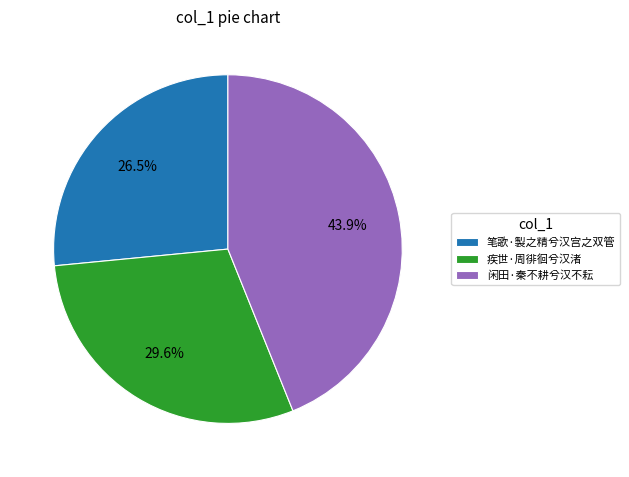

What is the total percentage of 闲田·秦不耕兮汉不耘 and 疾世·周徘徊兮汉渚?

73.5%